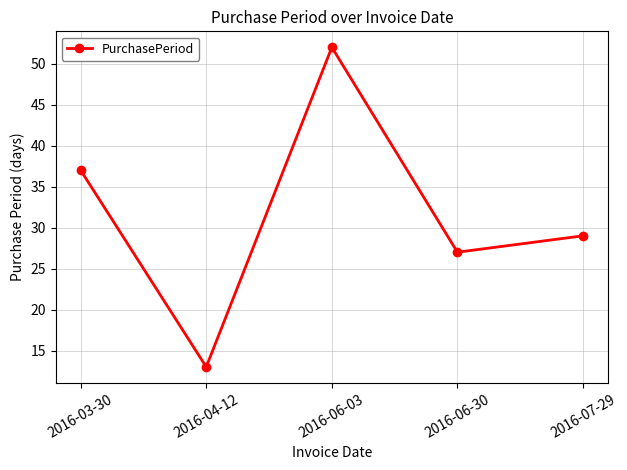

What is the change in value from 2016-06-30 to 2016-07-29?

+2